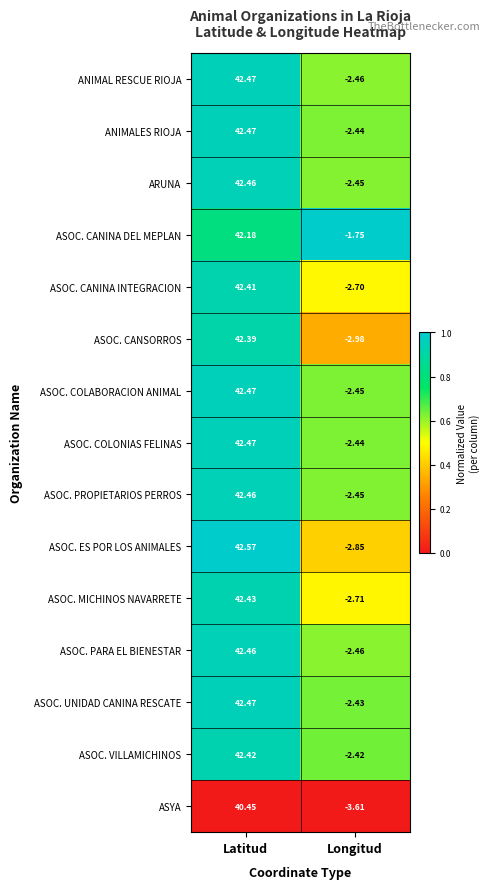

Which category has the highest value in the ANIMAL RESCUE RIOJA series?

Latitud